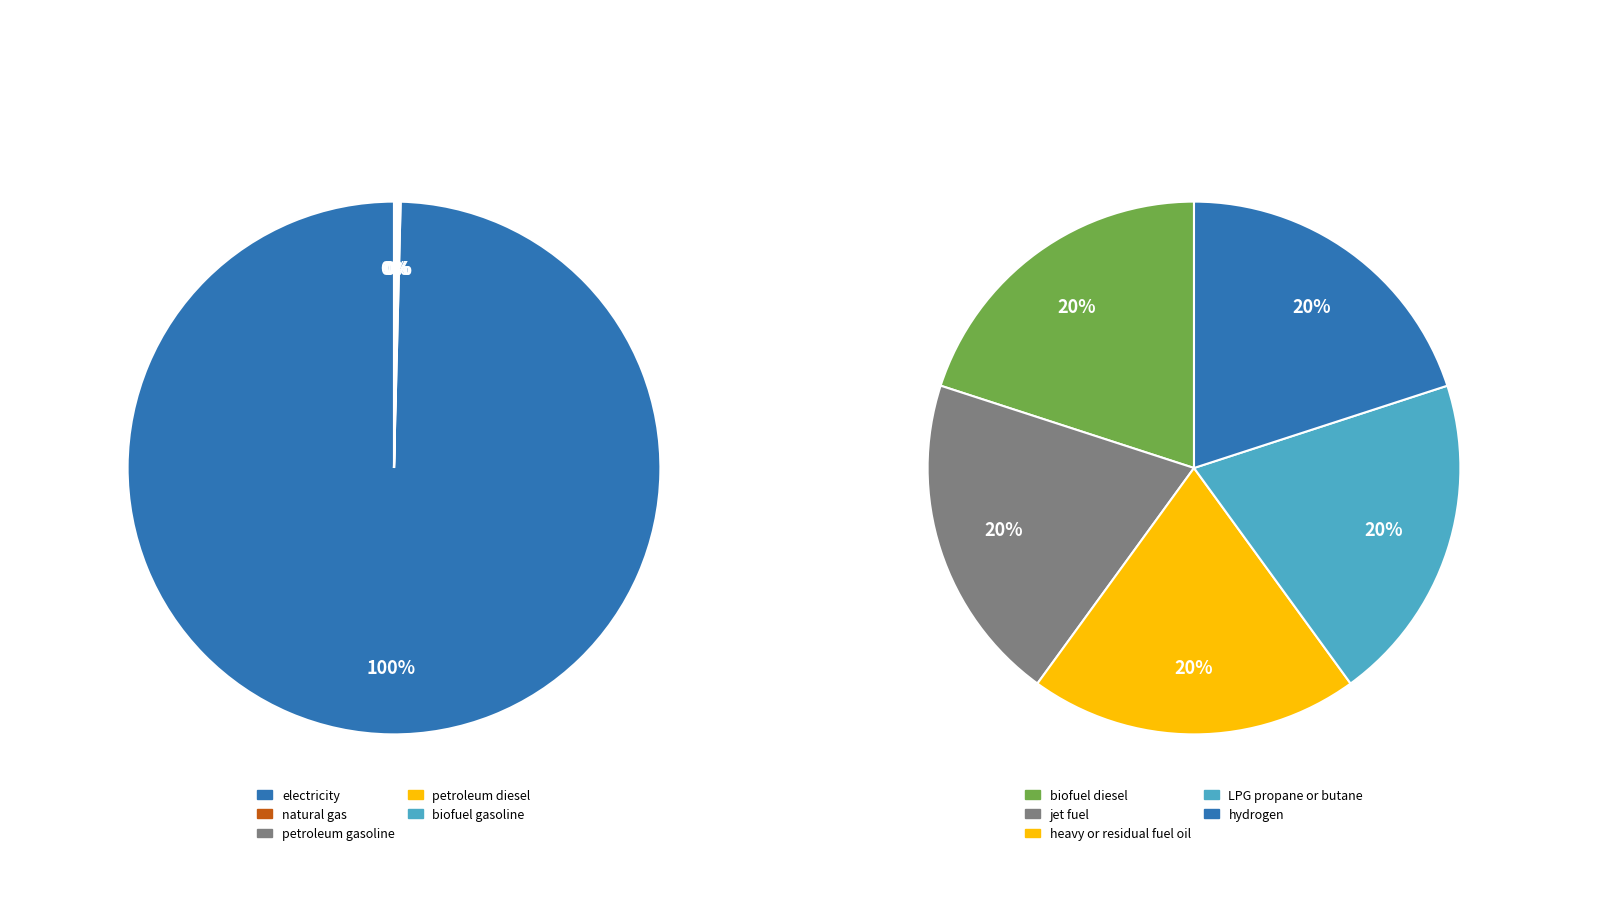

Which category has the biggest portion of the pie?

electricity